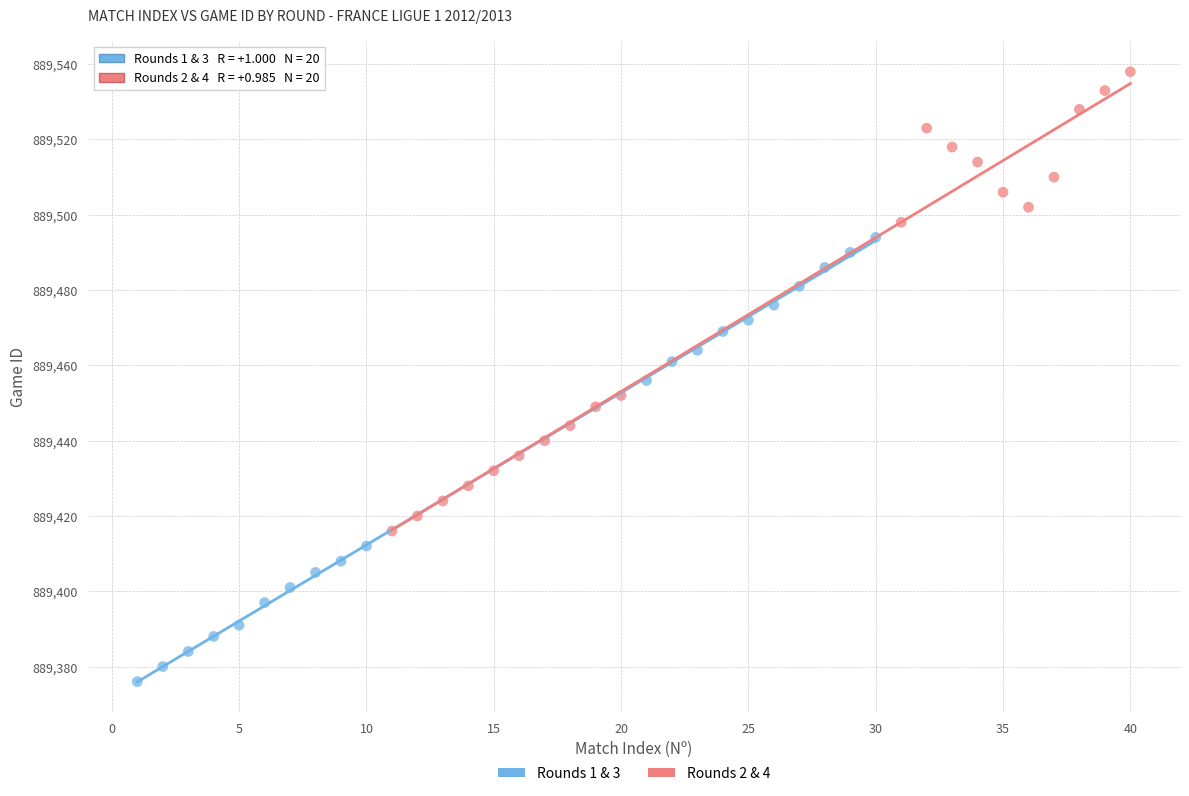

Which series reaches the minimum Y coordinate?

Rounds 1 & 3